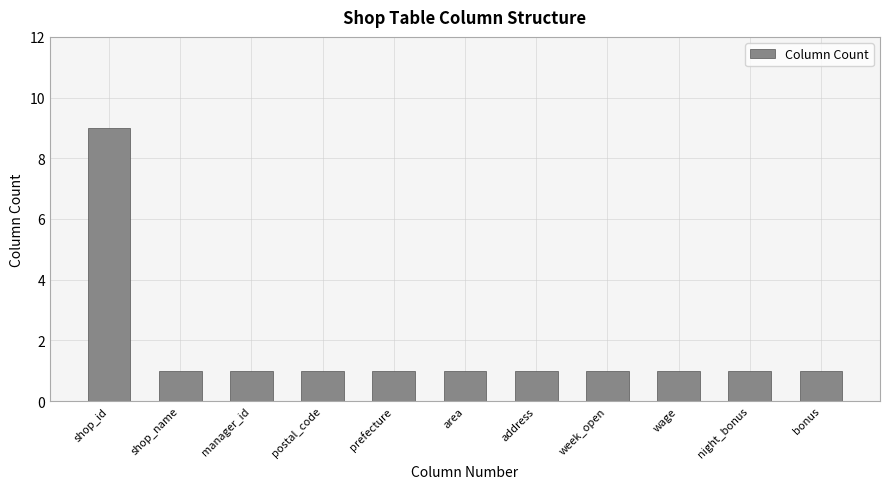

Are the bars horizontal?

No